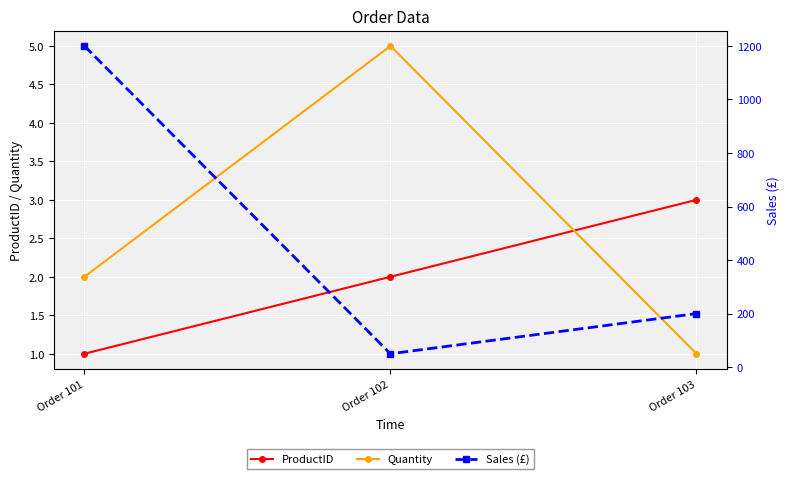

Which has a higher value, Order 101 or Order 102?

Order 102